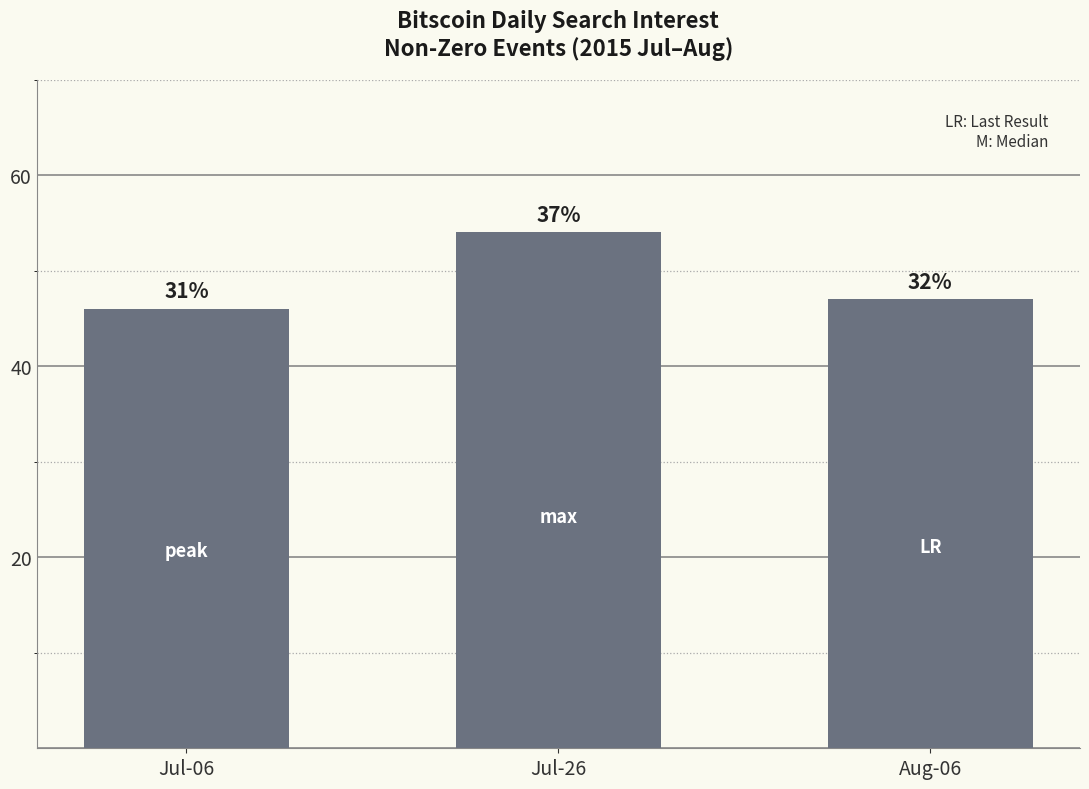

What is the approximate value at Jul-06?

46